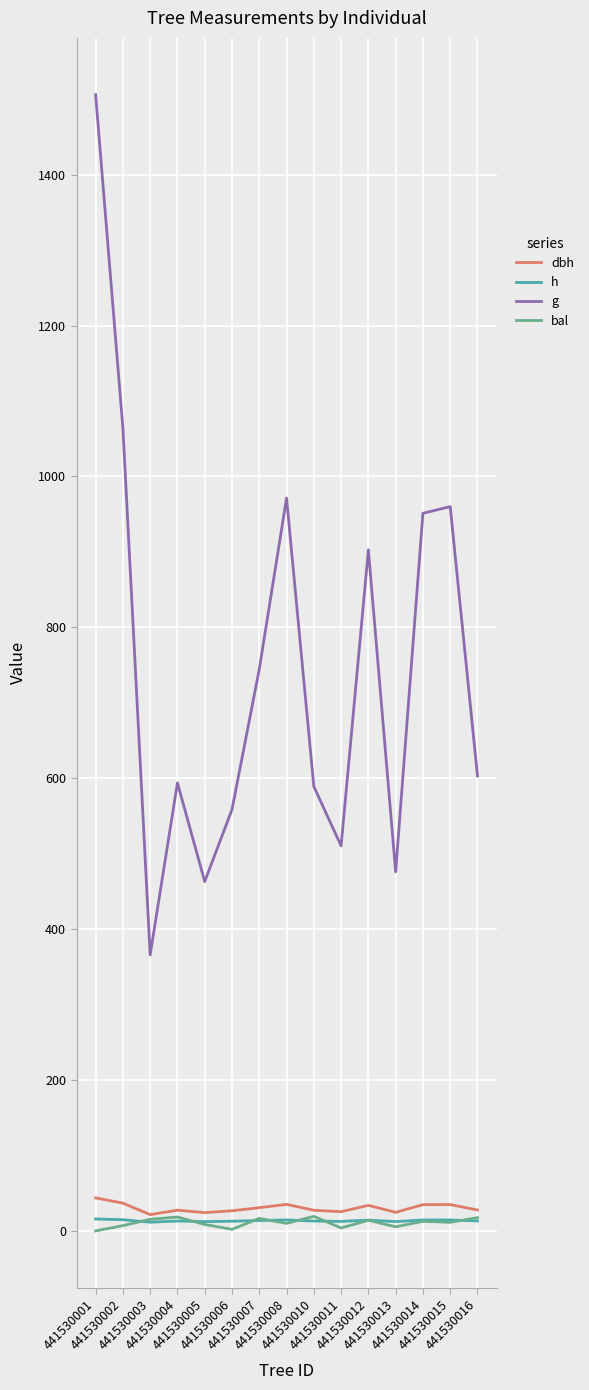

Is it true that dbh equals 26.7 at 441530006?

True